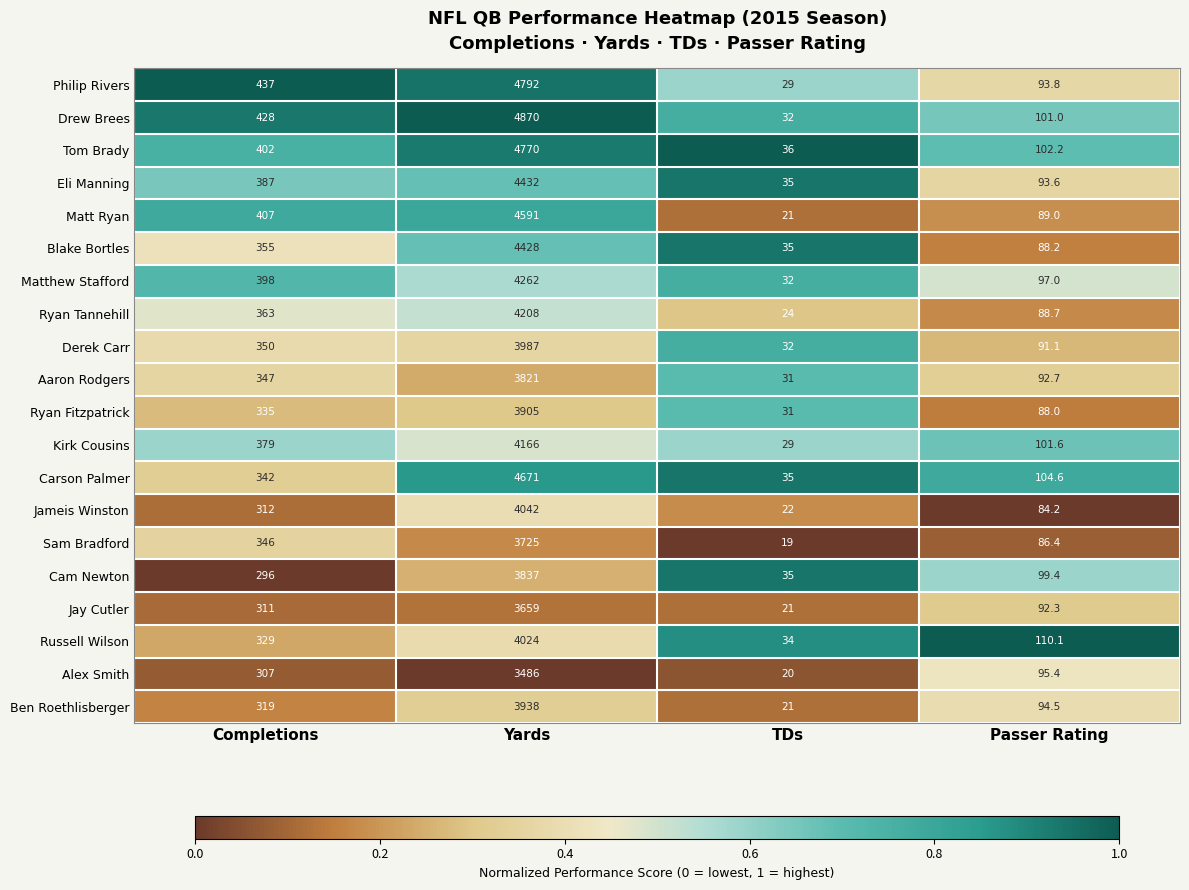

At which label does Ben Roethlisberger reach its minimum?

TDs